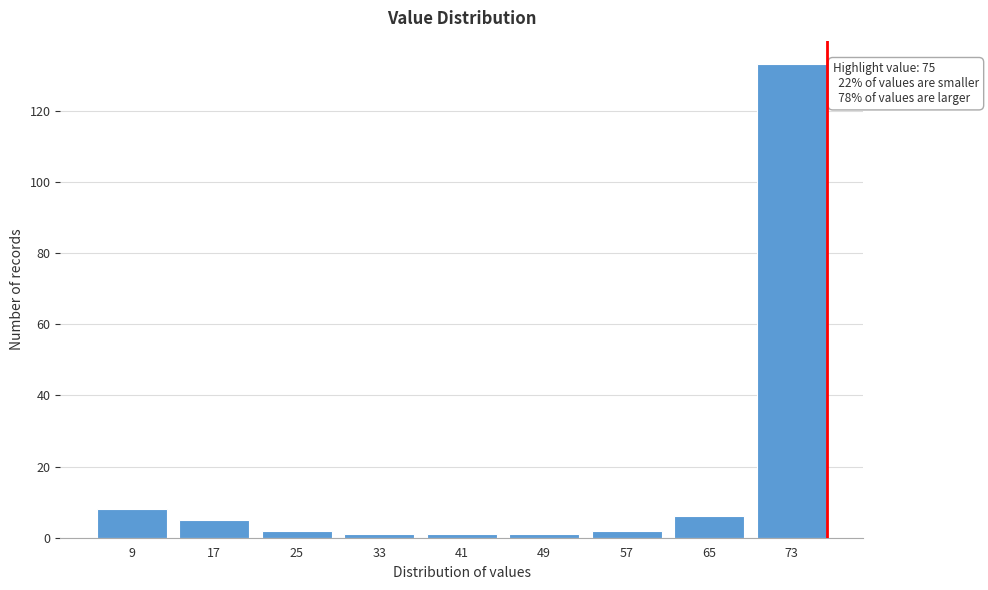

Reading right to left, list all the values displayed in this chart.

133	6	2	1	1	1	2	5	8